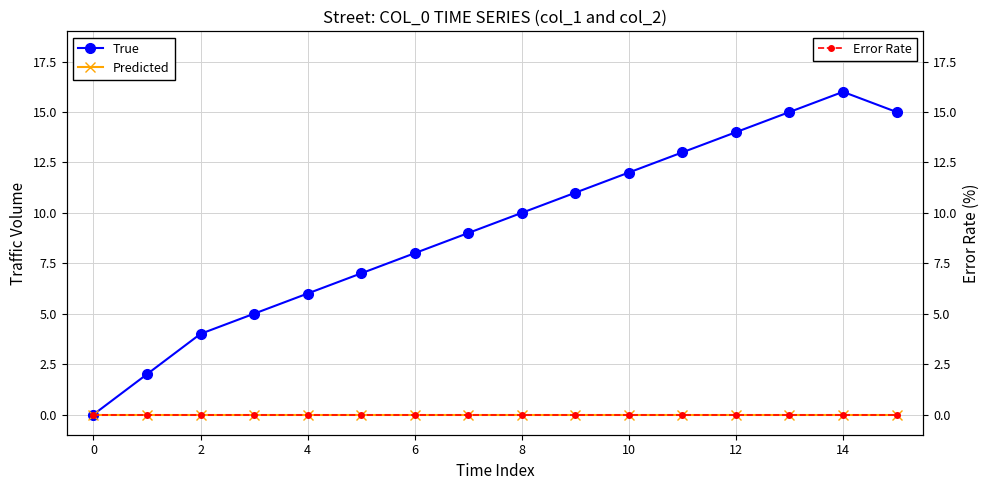

What is the label of the 3rd point from the right?

13